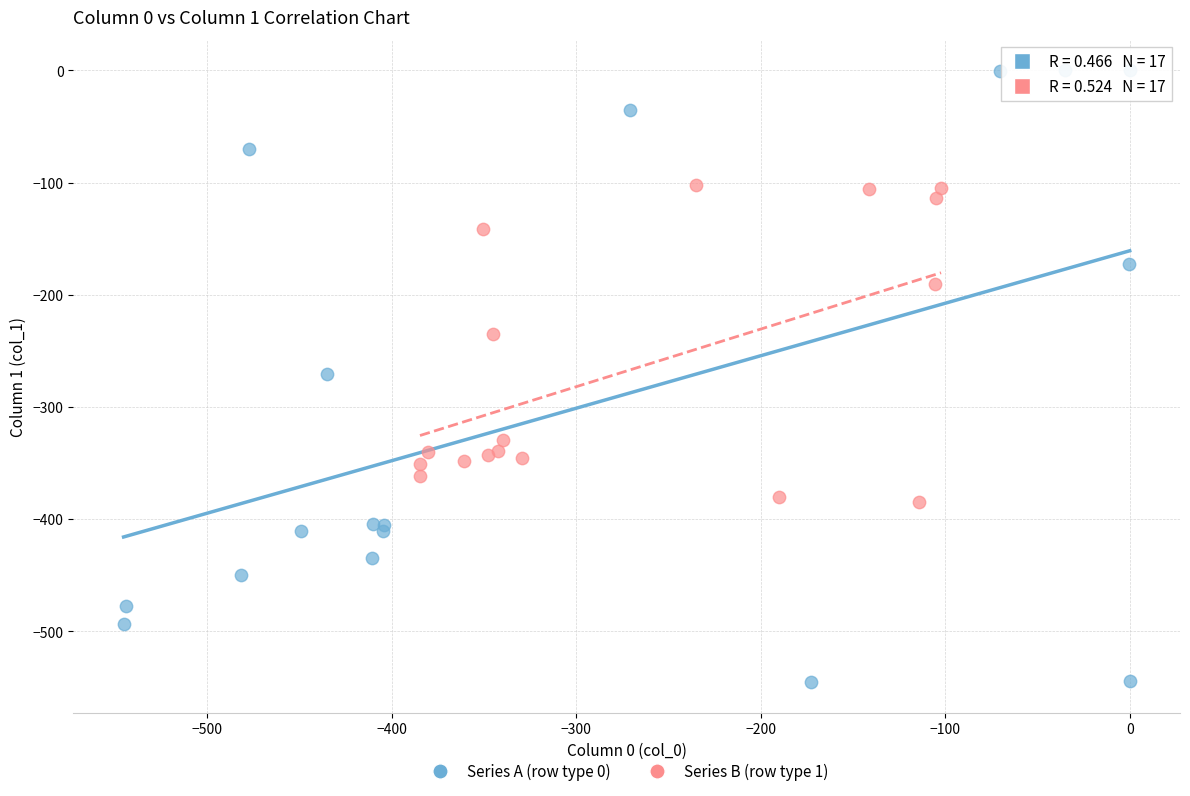

Which series contains the lowest Y value?

Series A (row type 0)